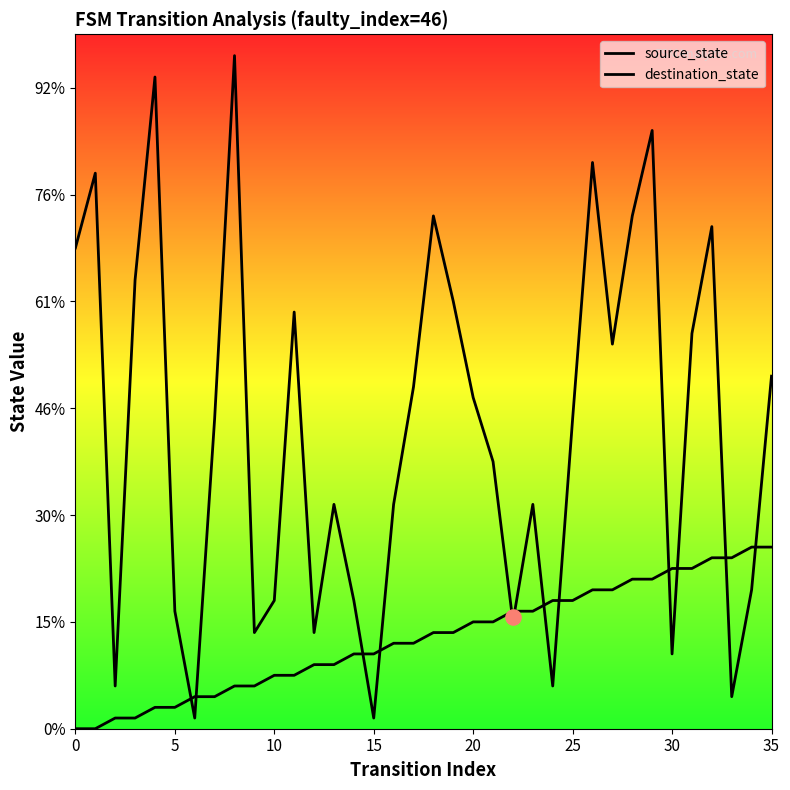

What is the total value across all series at 0?

45